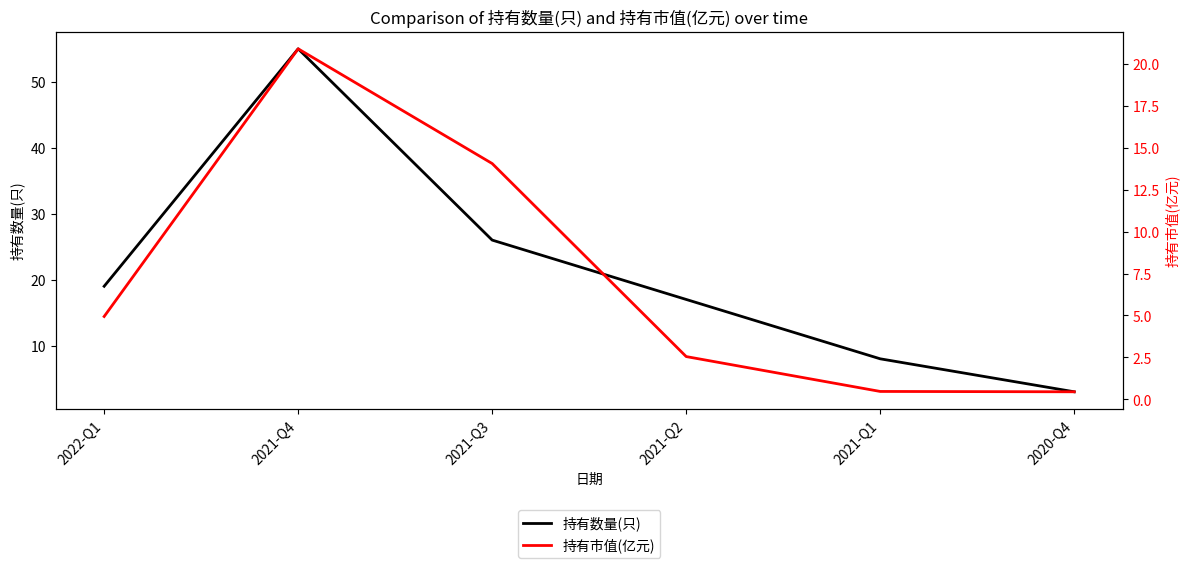

True or false: 持有数量(只) and 持有市值(亿元) cross at least once.

False